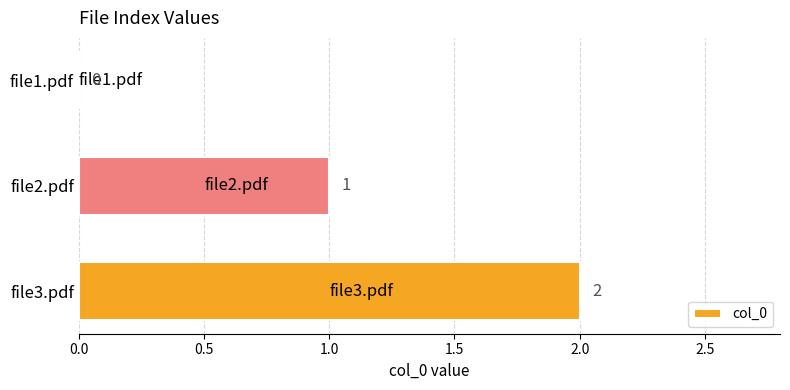

At which label is the value closest to 1?

file2.pdf